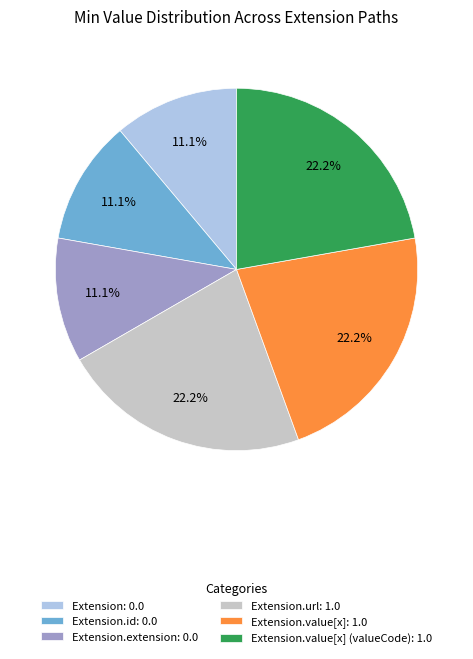

Do Extension.value[x]: 1.0 and Extension.url: 1.0 together represent more than half of the pie?

No